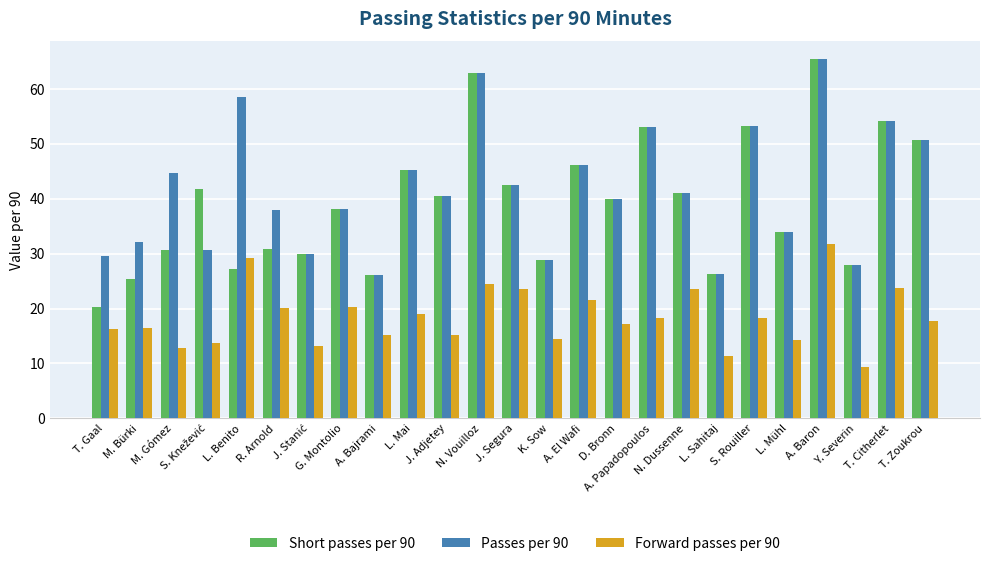

The value of Short passes per 90 at L. Mai is 45.3. True or false?

True